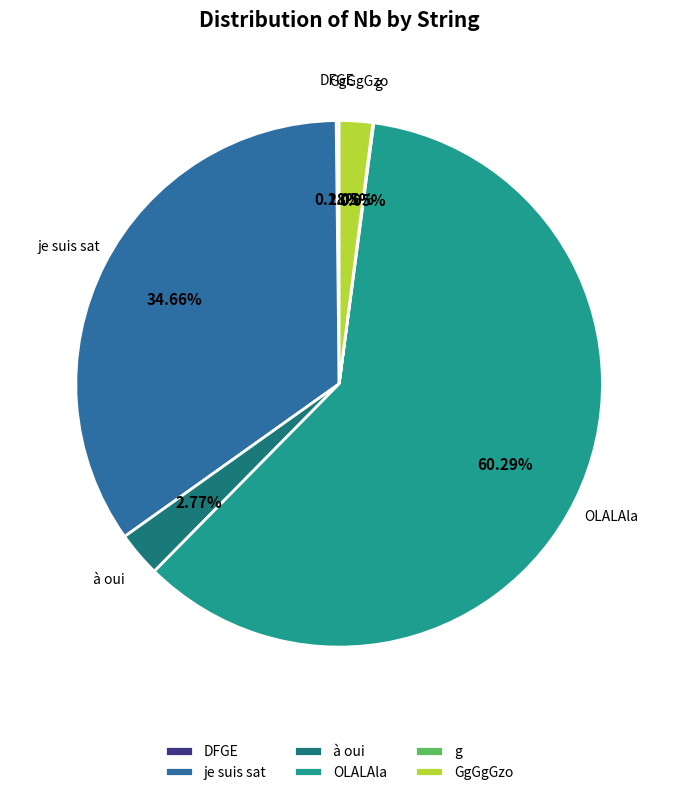

Is OLALAla the majority of the pie?

Yes